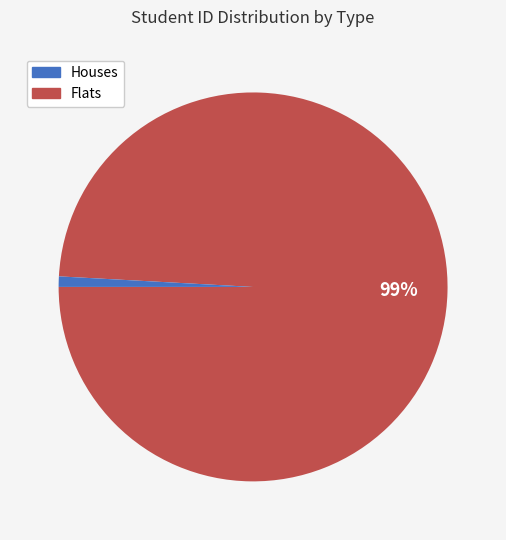

To the nearest percent, what is the average slice percentage?

50%